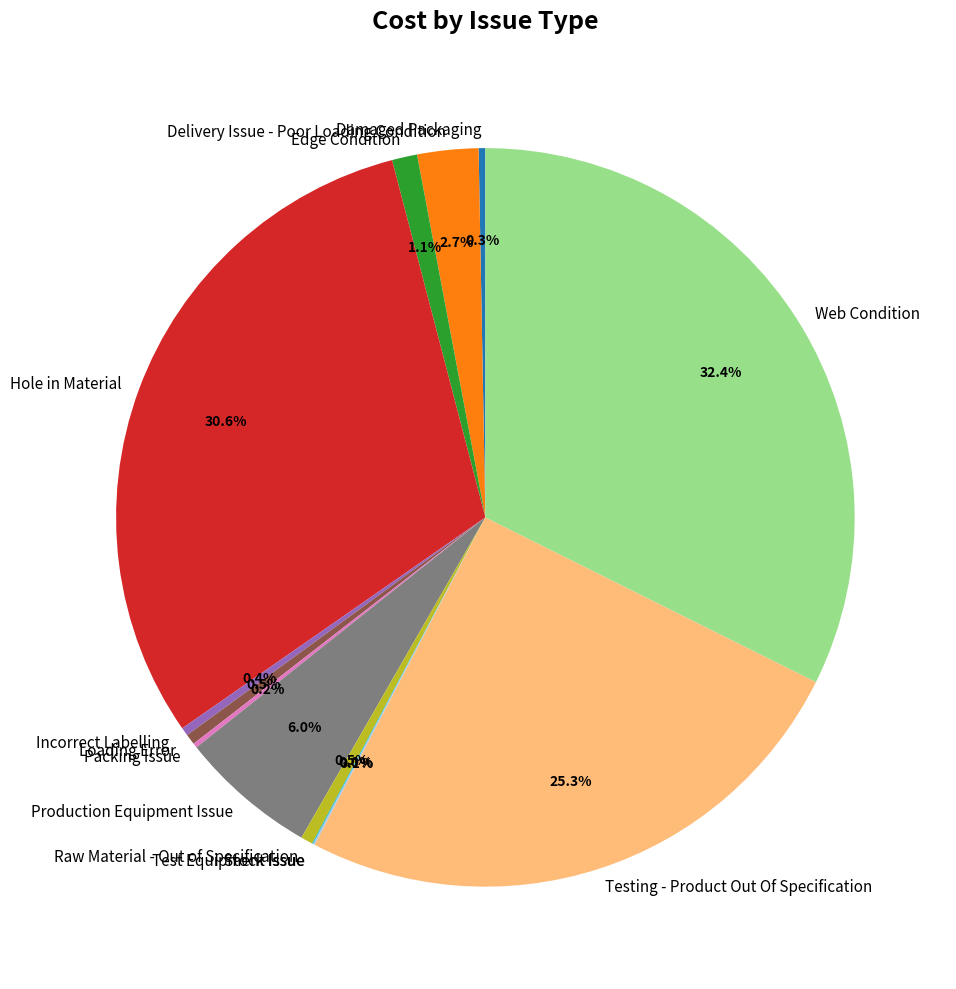

To the nearest percent, what portion does Hole in Material represent?

31%